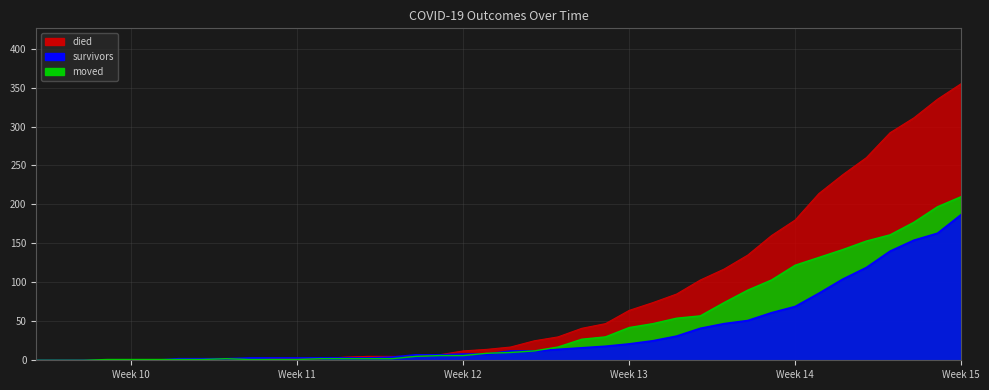

True or false: survivors and died intersect in this chart.

True